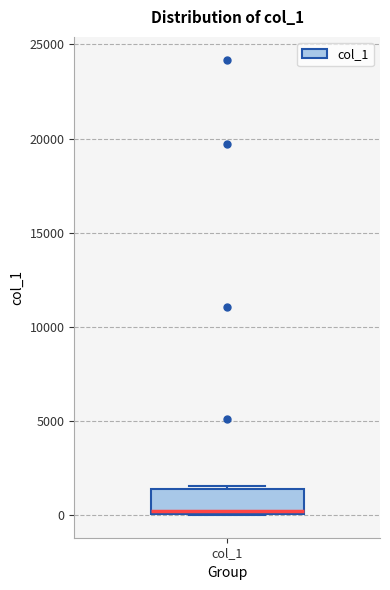

Read this box plot against the y-axis: the position of the median line, the range covered by the box, and the ends of both whiskers. The values are not printed on the chart, so give them approximately, as read against the axis.

median 0 (just above the box's lower edge), box 0 to 1500, whiskers 0 to 1500 (just above the box's upper edge)